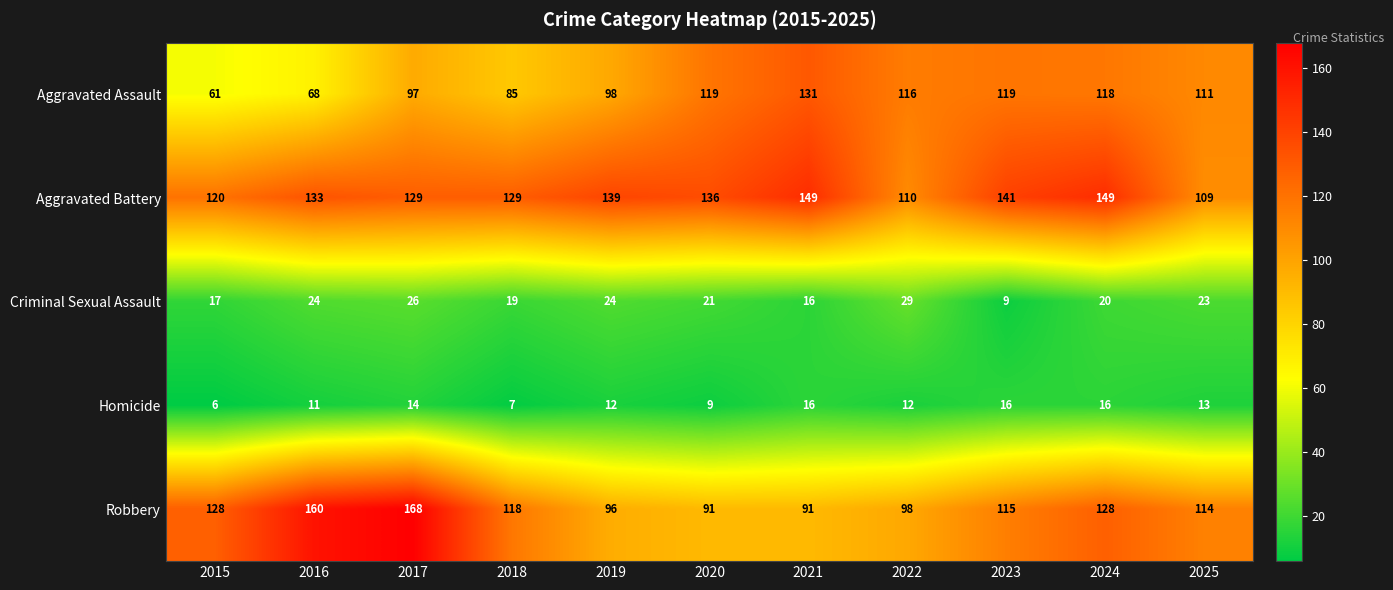

List the series in order of their peak value, lowest first.

Homicide, Criminal Sexual Assault, Aggravated Assault, Aggravated Battery, Robbery